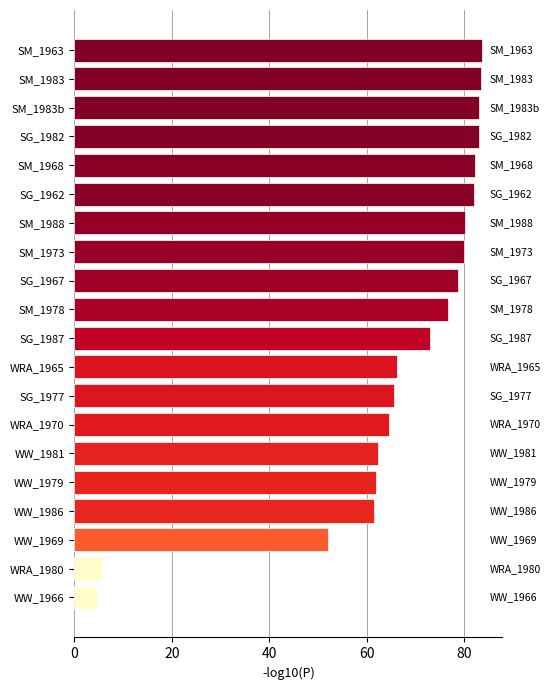

What position from the bottom is SM_1988?

14